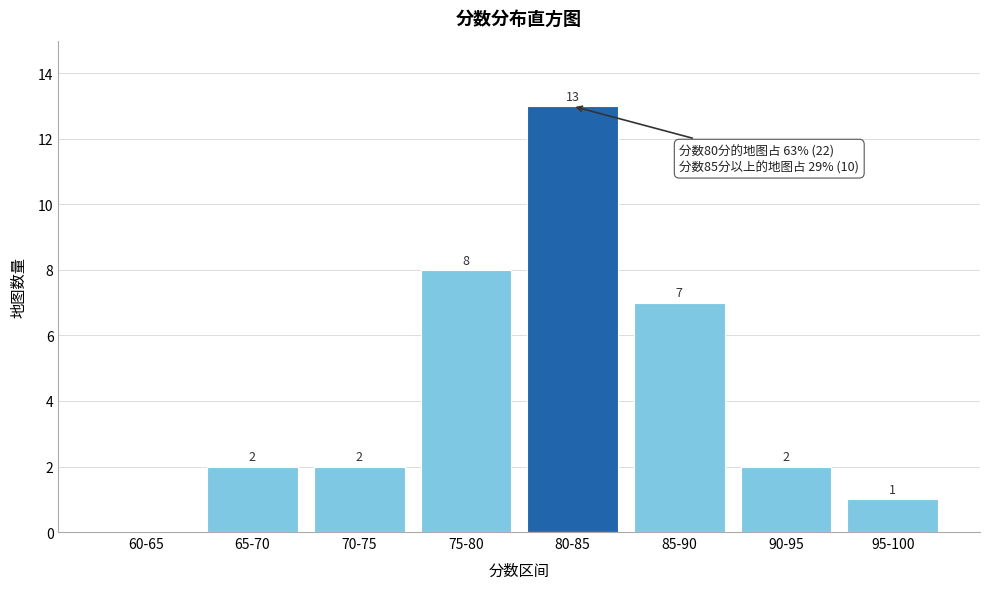

At which label is the value closest to 6?

85-90